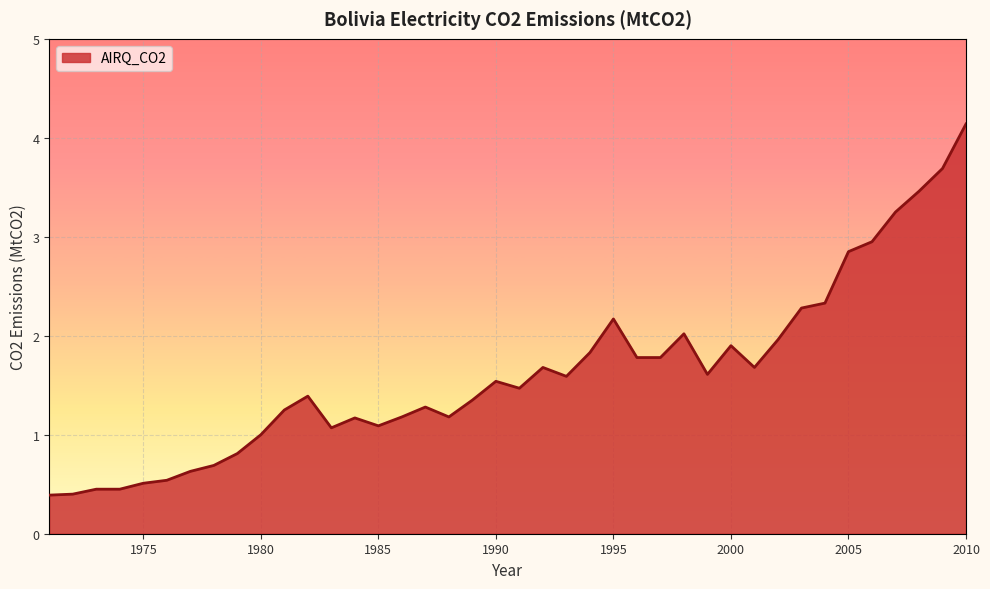

How many lines are shown in the chart?

1